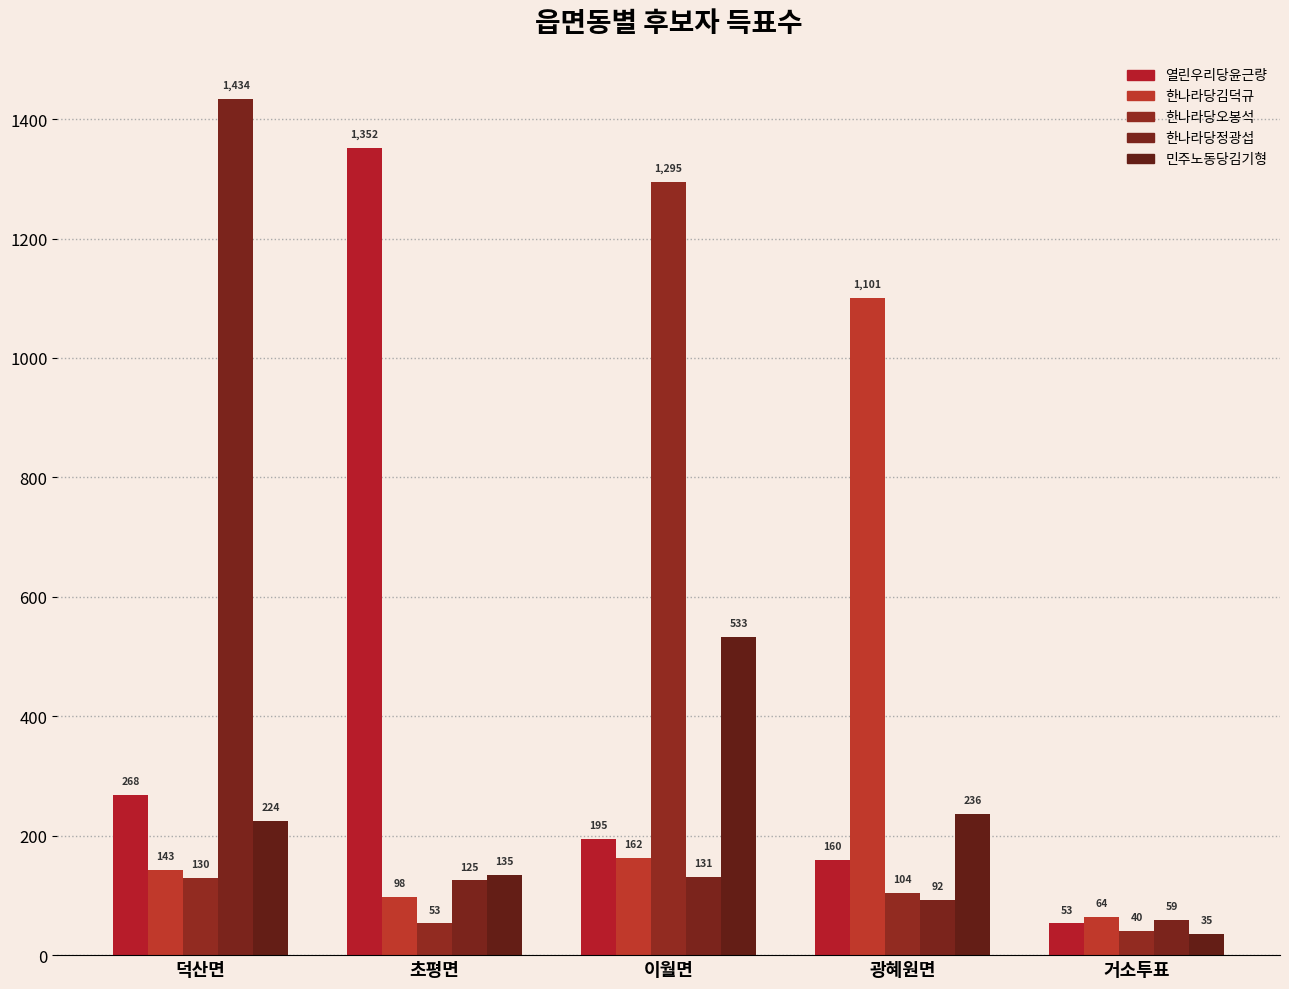

What position from the right is 초평면?

4